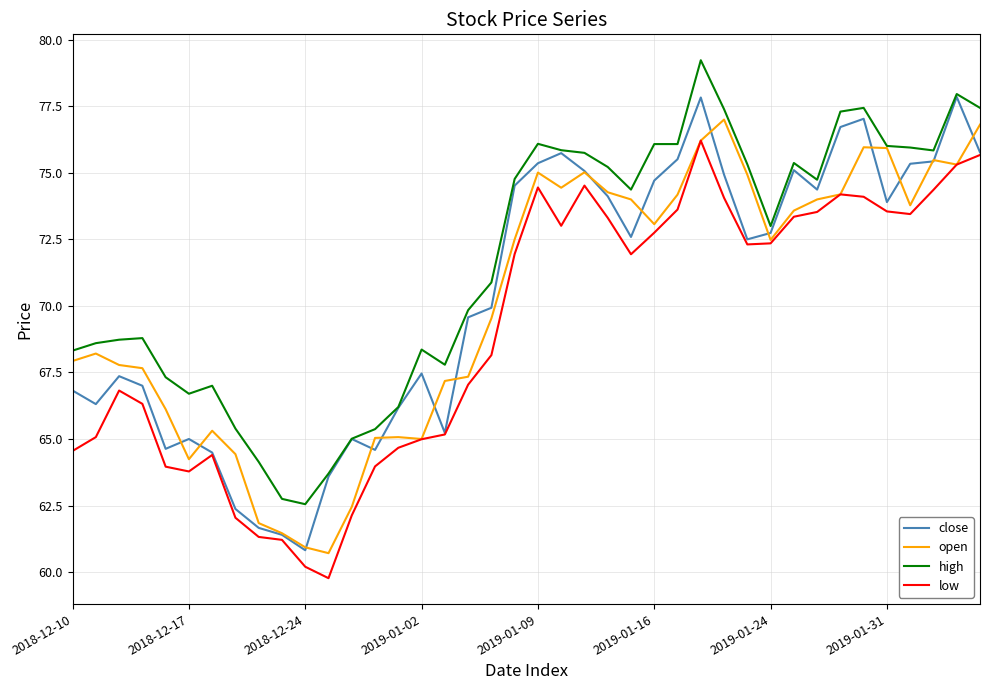

Which series has the largest total across all categories?

high